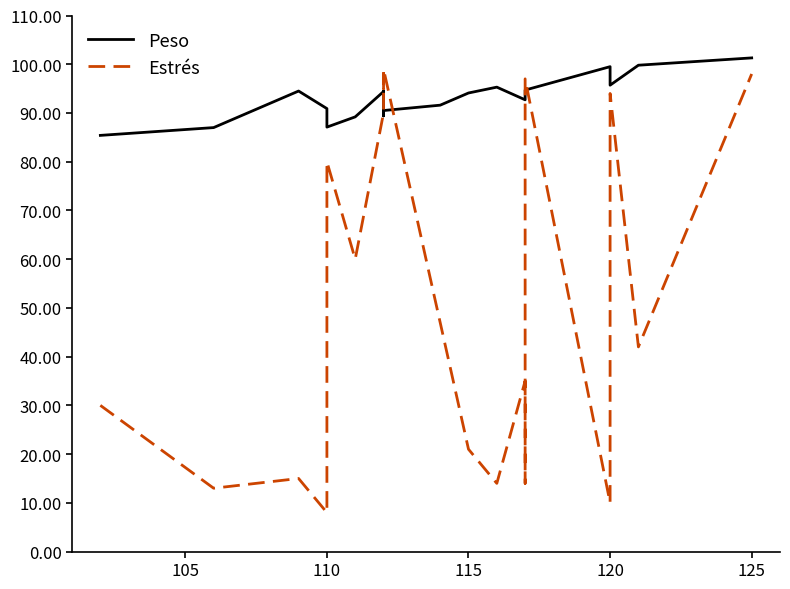

What is the difference between the second highest and second lowest values in the Peso series?

12.8